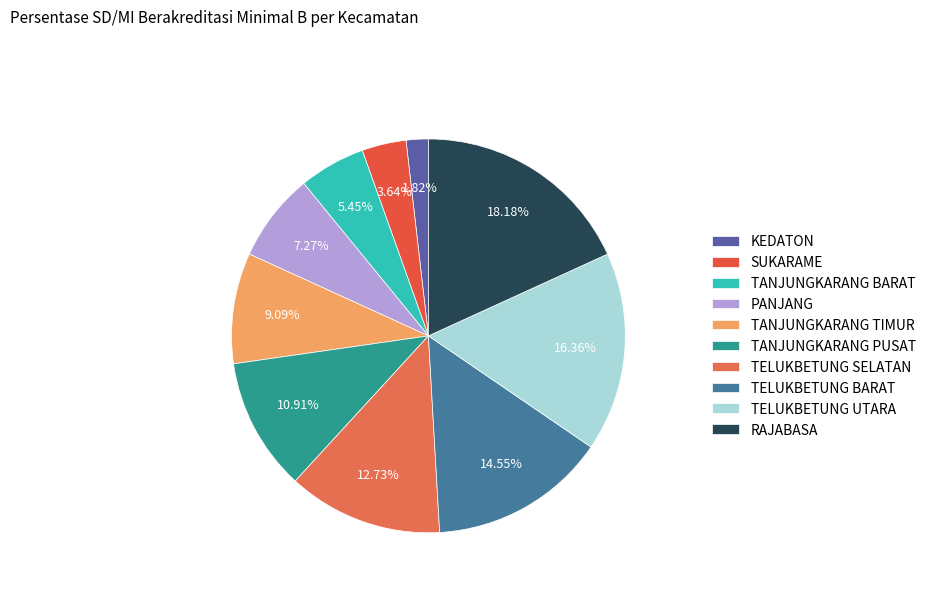

True or false: KEDATON accounts for 2% of the total.

True